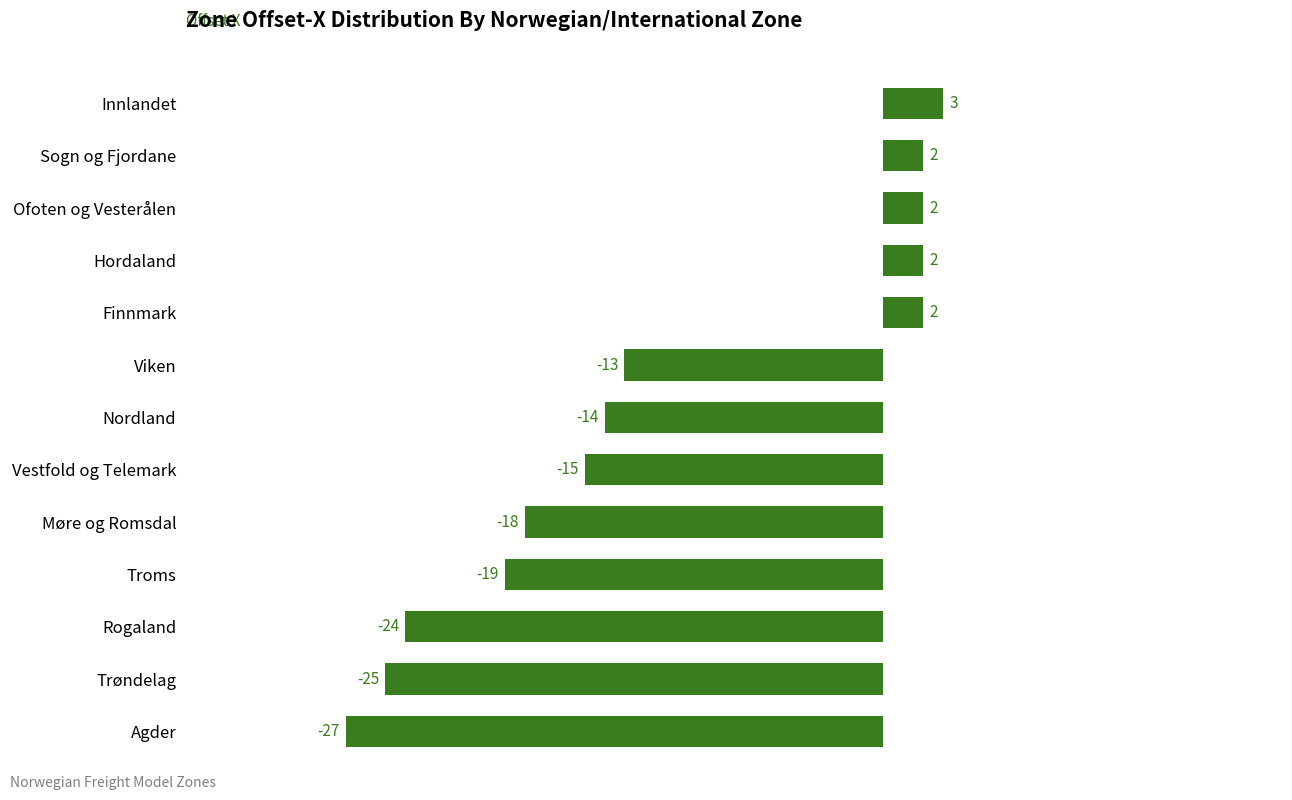

At which label is the value closest to -12?

Viken